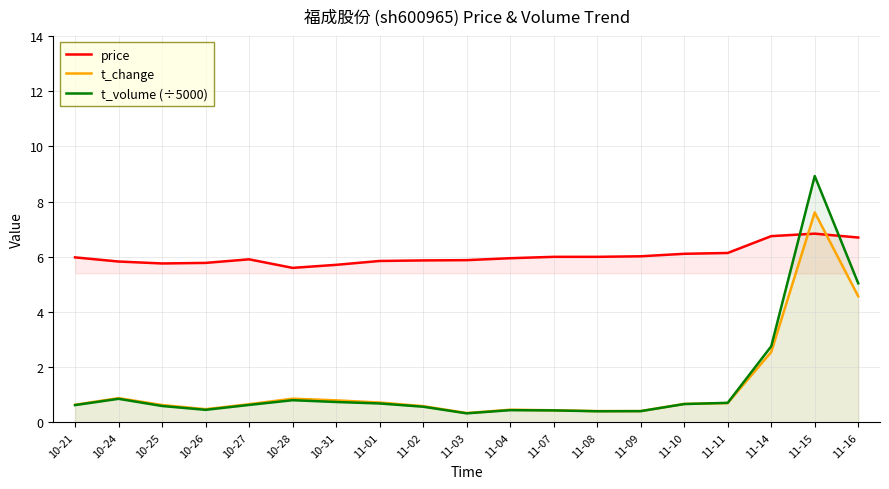

Between 10-31 and 11-09, which series saw the biggest shift?

t_change